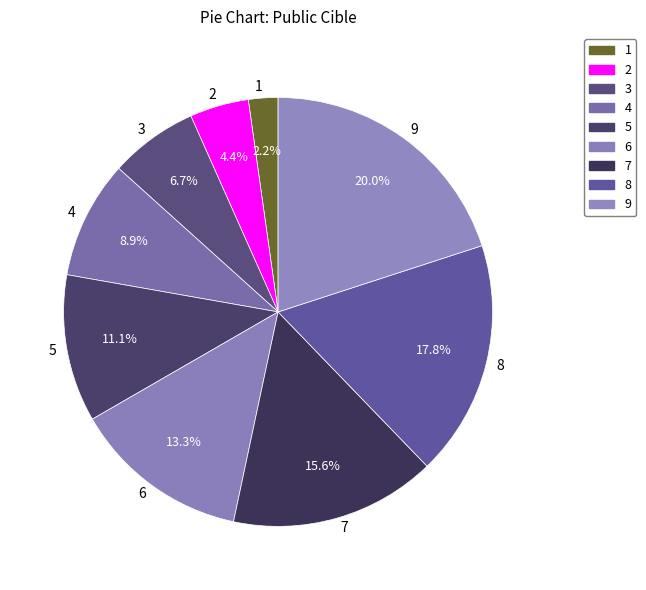

Is the sum of 3 and 4 greater than half?

No